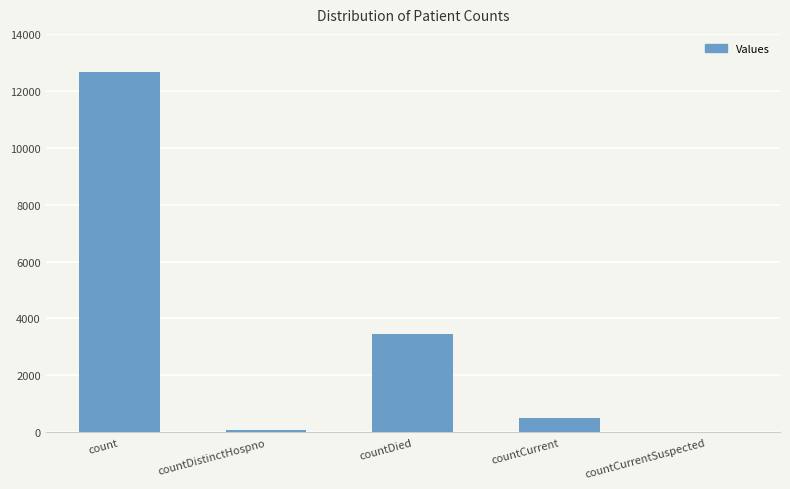

The value at countCurrentSuspected is 0. True or false?

True